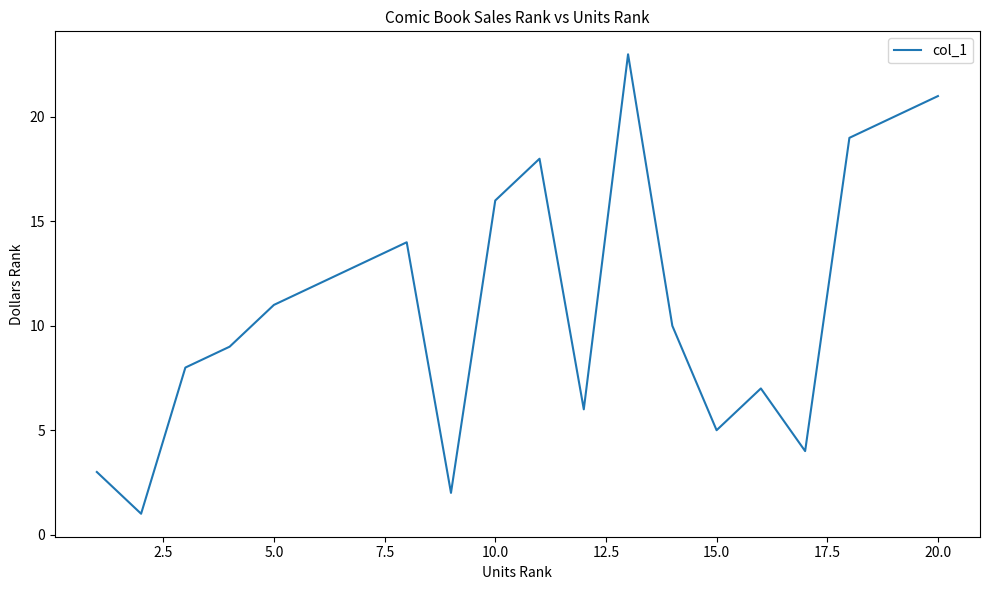

What is the greatest value displayed?

23